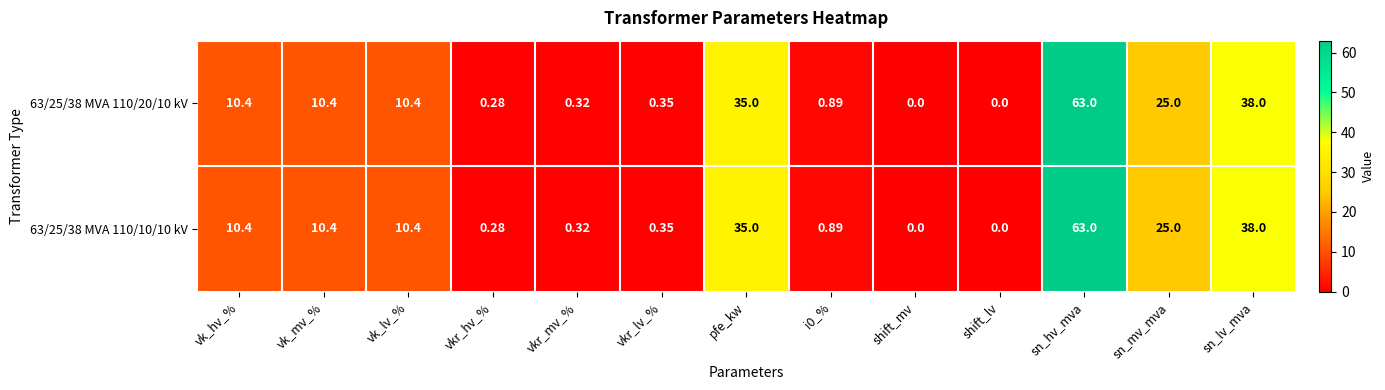

Where is 63/25/38 MVA 110/20/10 kV nearest to the value 31?

pfe_kw